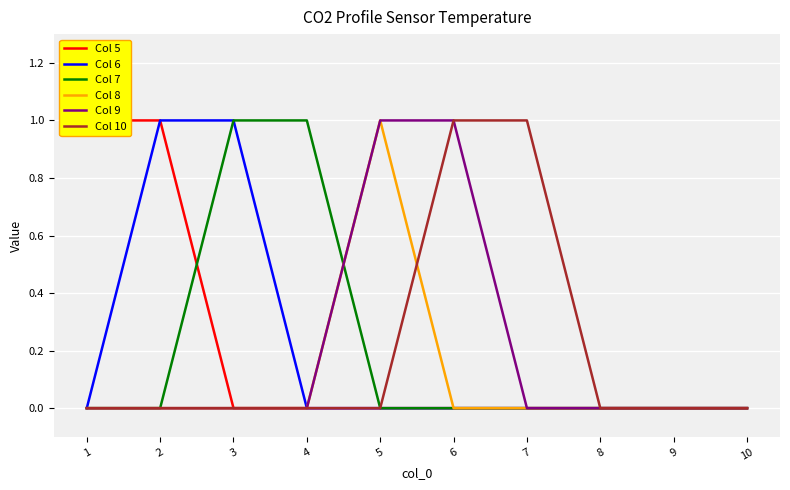

At which label is Col 10 closest to 0?

1